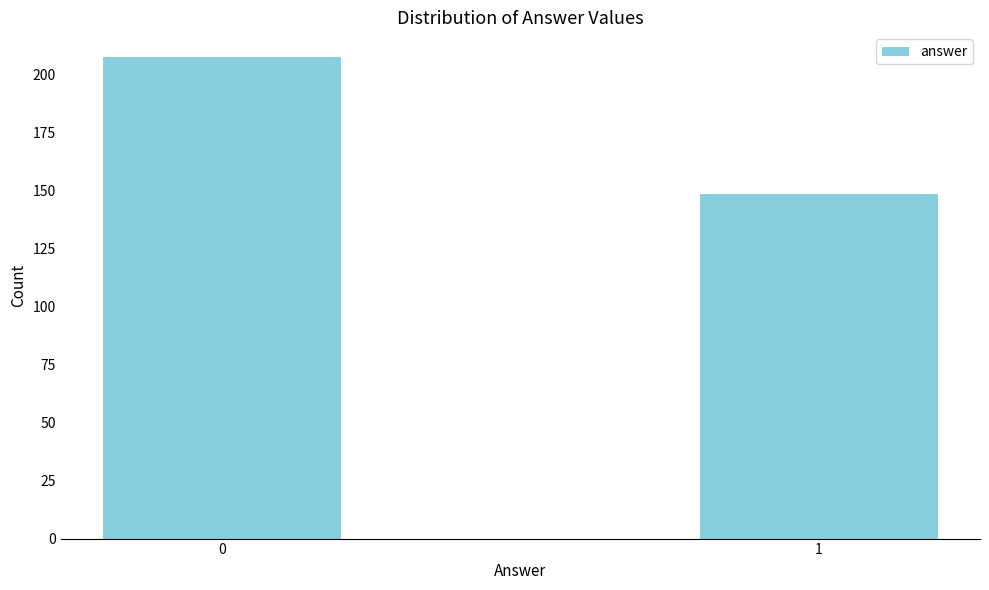

Reading left to right, what are all the values shown in this chart?

208	149